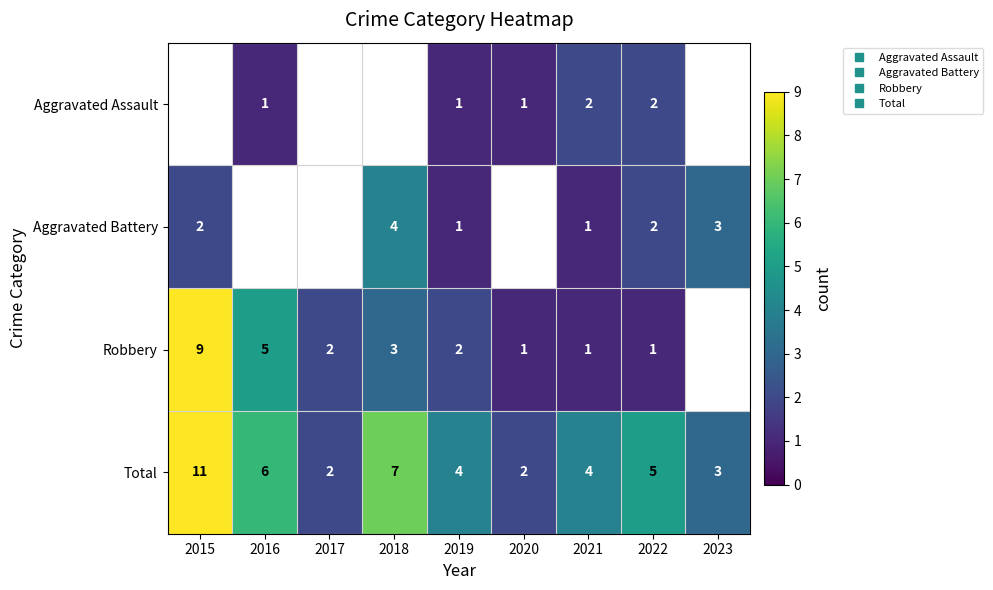

At which category does the chart reach its minimum across all series?

2016